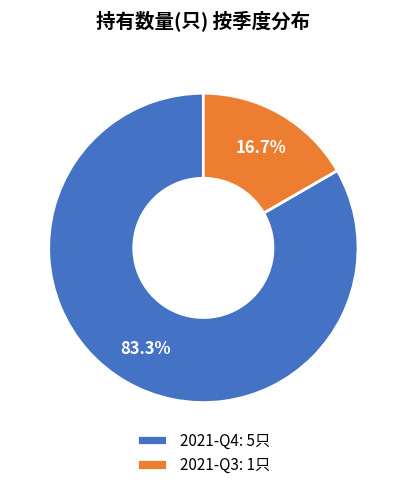

Rank the categories by value from lowest to highest.

2021-Q3, 2021-Q4